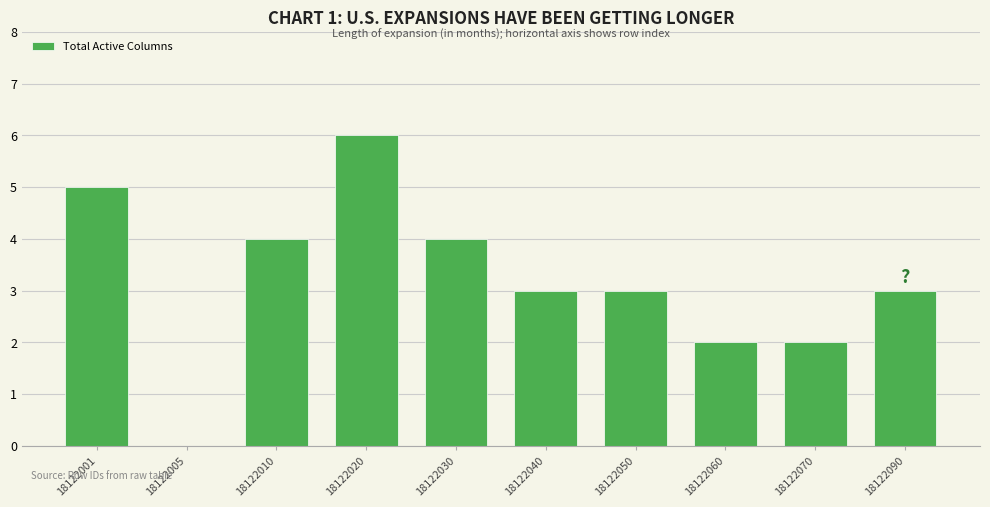

Are the bars grouped side by side (vs. stacked)?

No